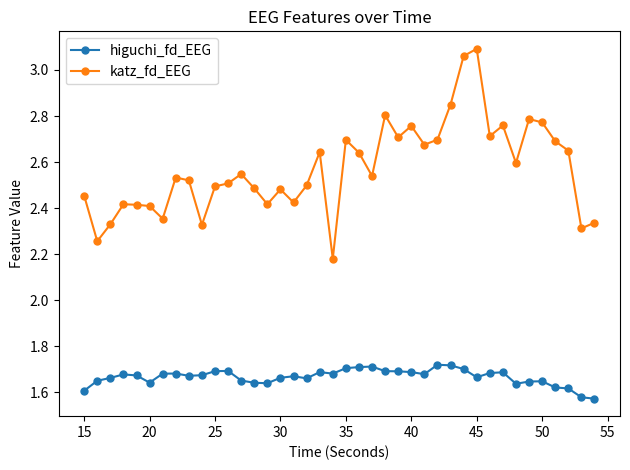

True or false: higuchi_fd_EEG and katz_fd_EEG intersect in this chart.

False